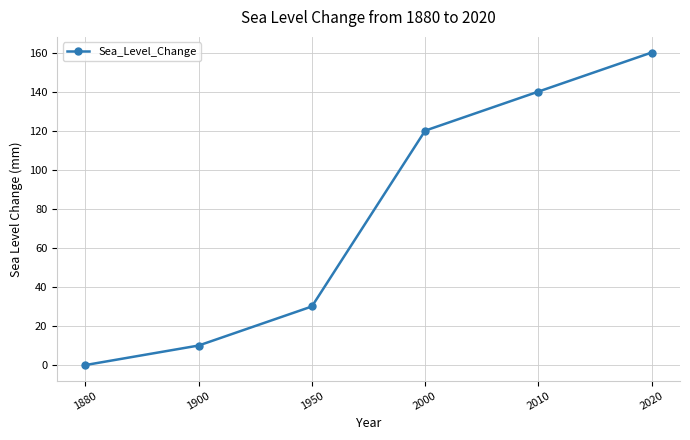

True or false: there are more than 0 points higher than both neighbors.

False